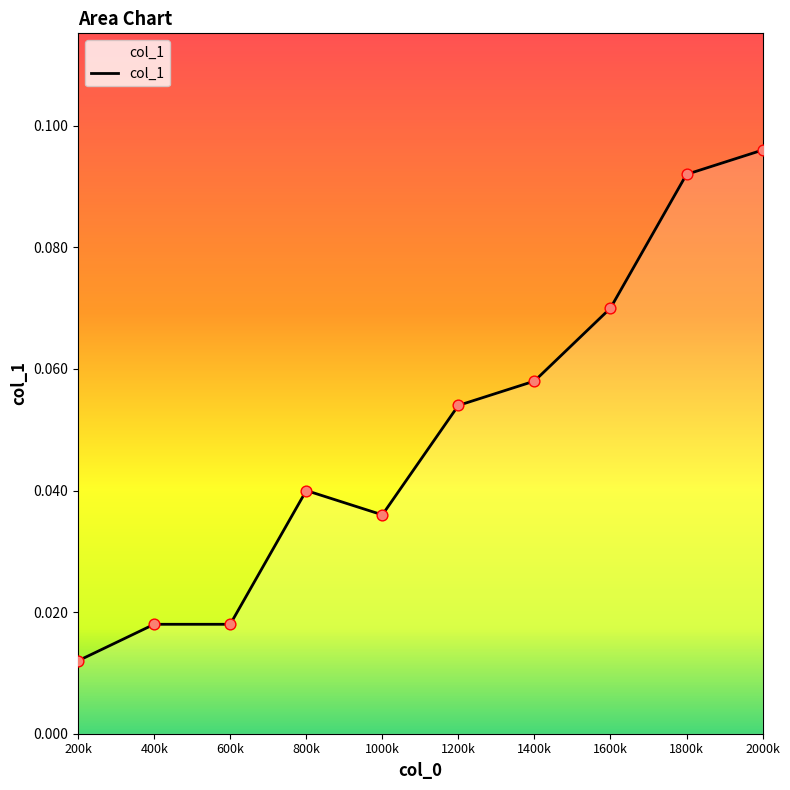

Which has a higher value, 1000k or 800k?

800k